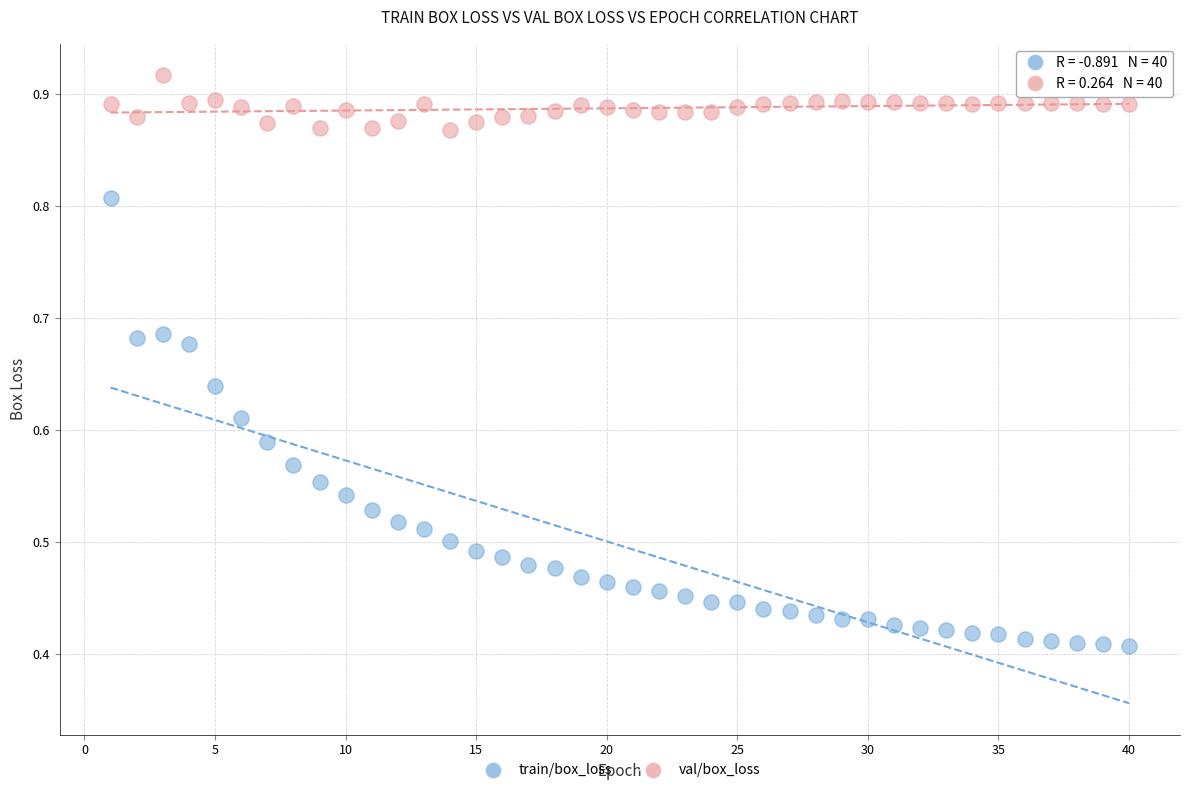

Which series contains the lowest Y value?

train/box_loss